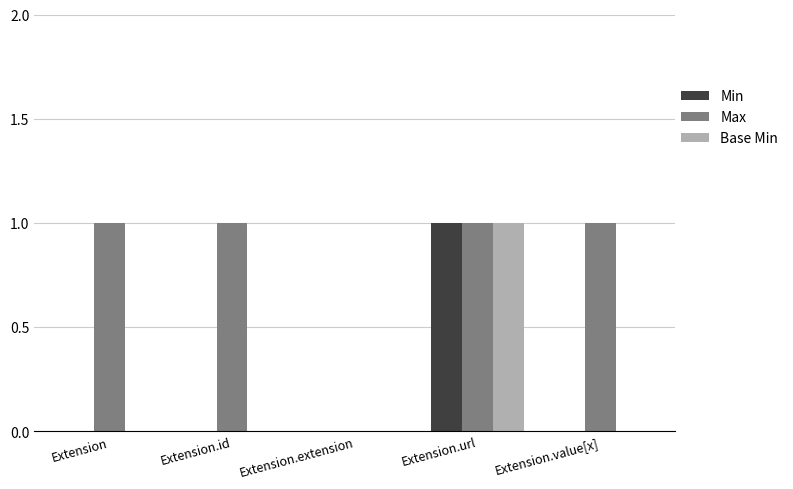

At which category is the sum across all series the highest?

Extension.url